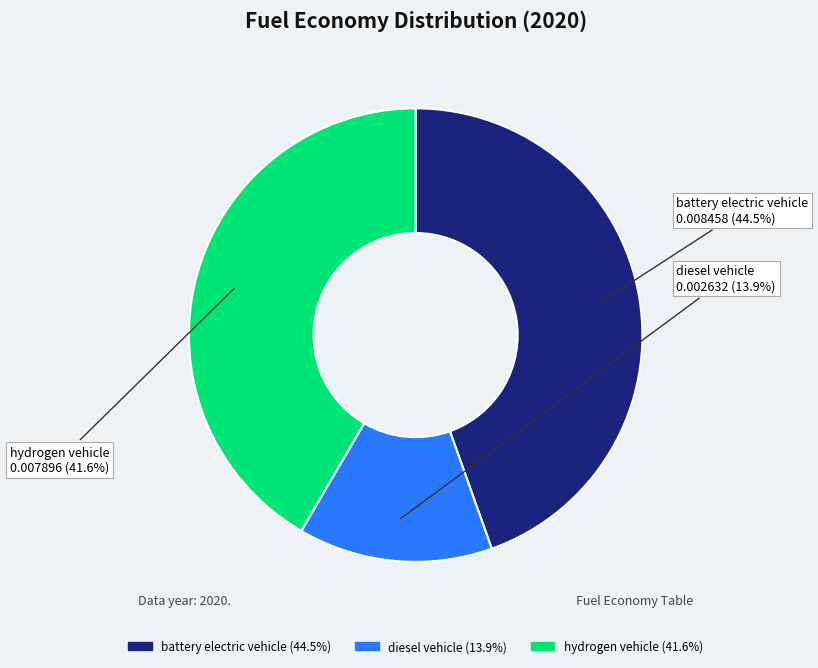

Rank the categories by value from lowest to highest.

diesel vehicle, hydrogen vehicle, battery electric vehicle